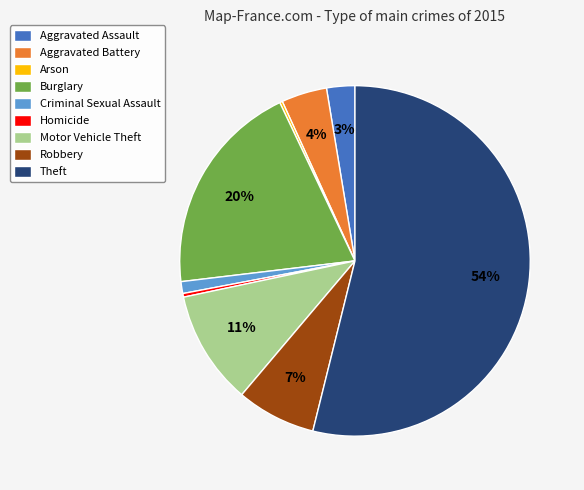

True or false: Motor Vehicle Theft accounts for 21% of the total.

False